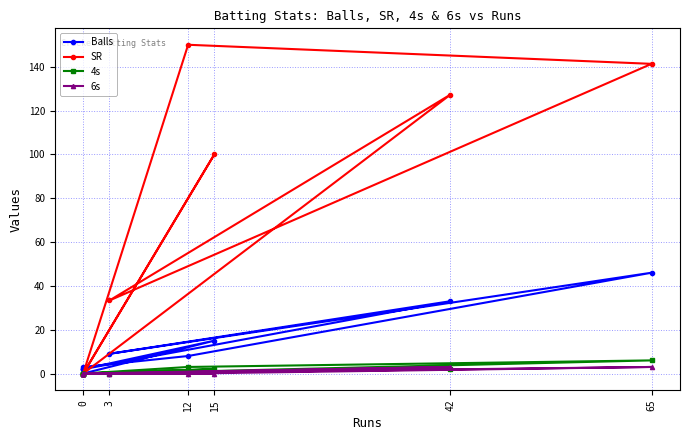

Is it true that Balls equals 1.1 at 0?

False